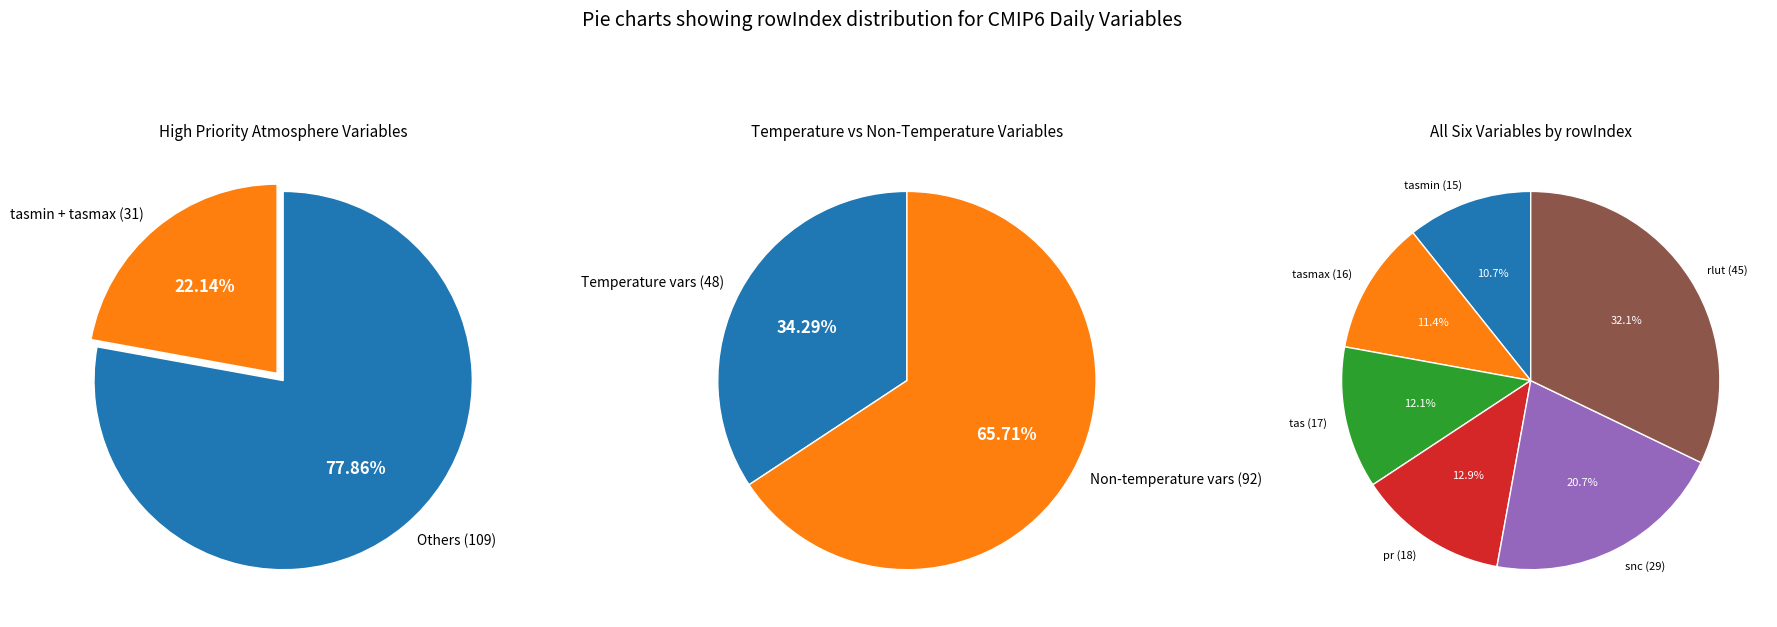

The Daily Maximum Near-Surface Air Temperature (16) slice represents 20% of the pie. True or false?

False